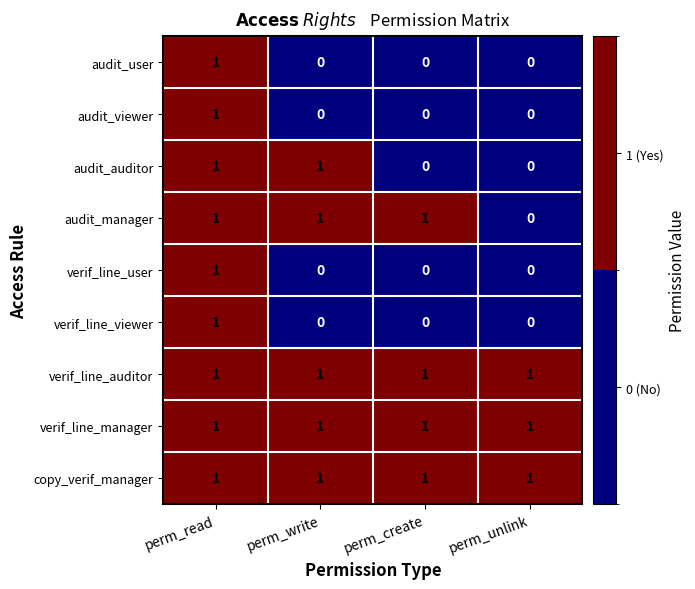

How many series are shown in this chart?

9